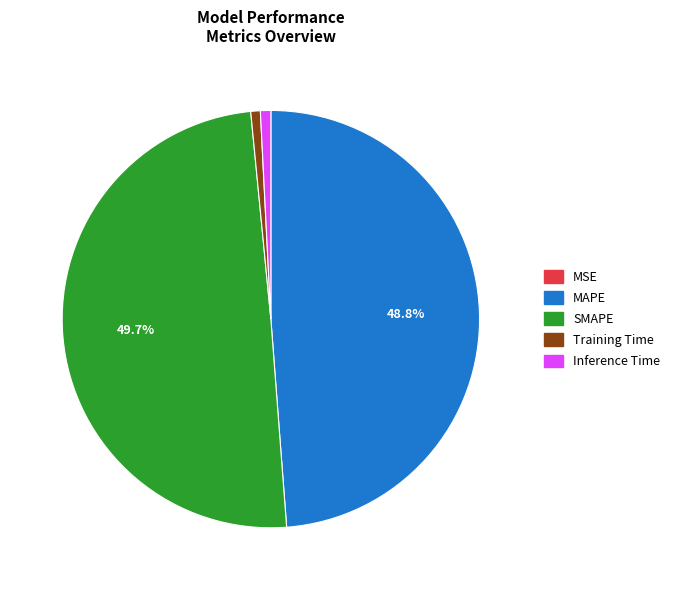

Does Training Time account for over 50% of the chart?

No